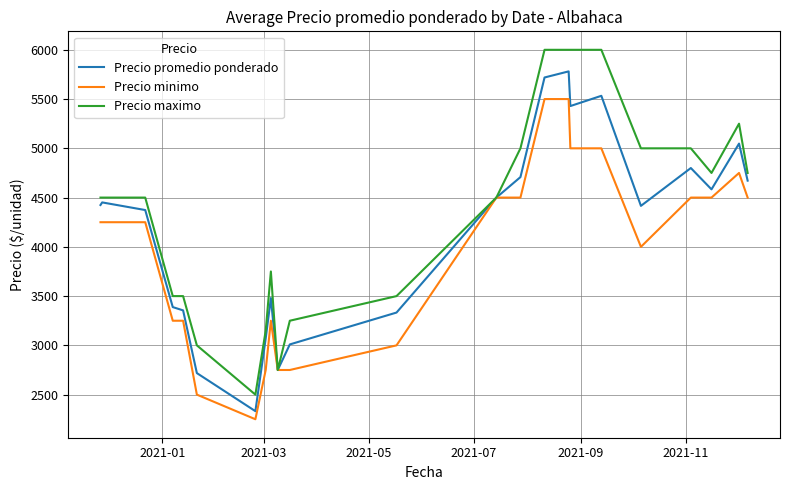

What is the difference between the maximum and minimum values in the Precio minimo series?

3250.0